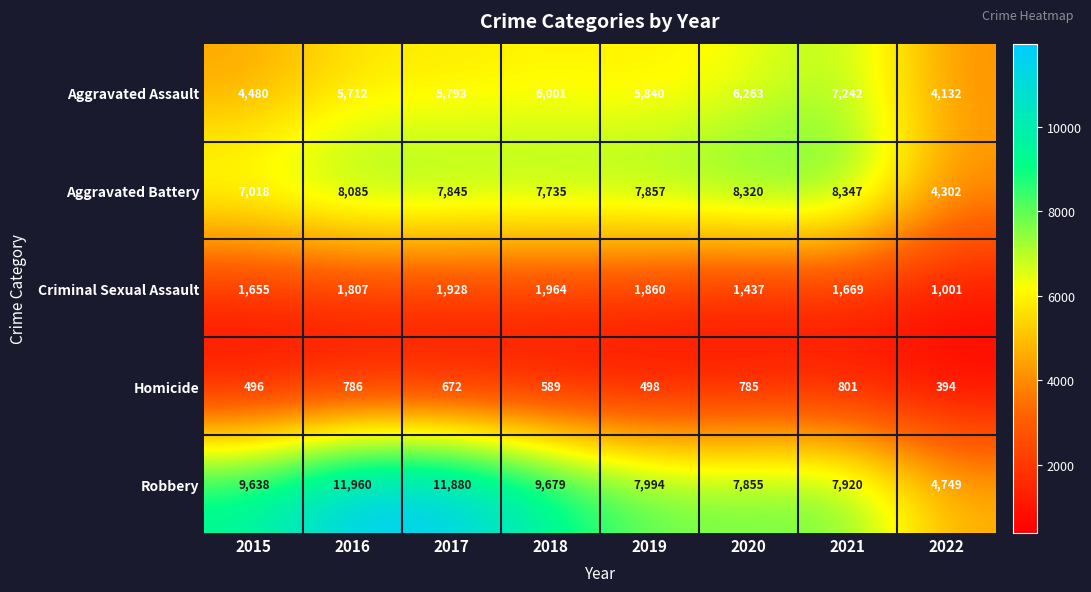

Between 2015 and 2017, which series saw the biggest shift?

Robbery